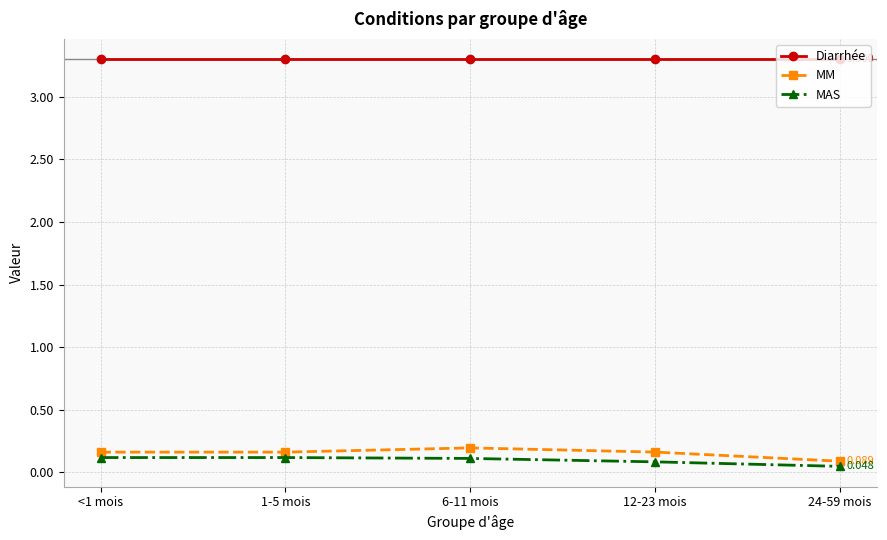

Which series has the largest total across all categories?

Diarrhée